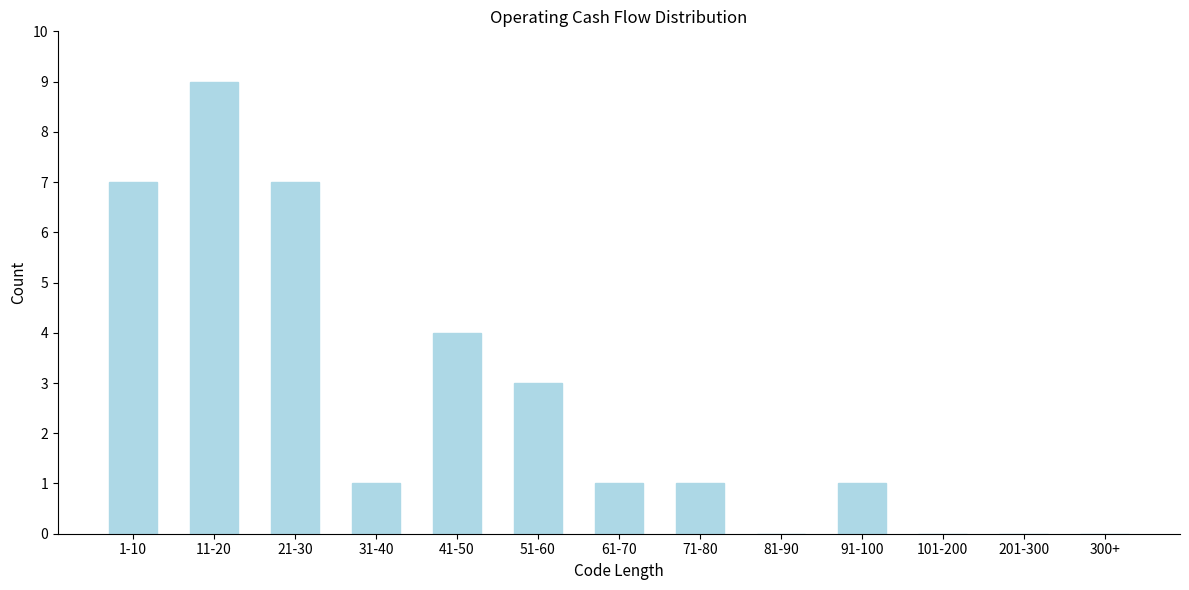

Reading left to right, extract all data points from this chart.

1-10=7	11-20=9	21-30=7	31-40=1	41-50=4	51-60=3	61-70=1	71-80=1	81-90=0	91-100=1	101-200=0	201-300=0	300+=0